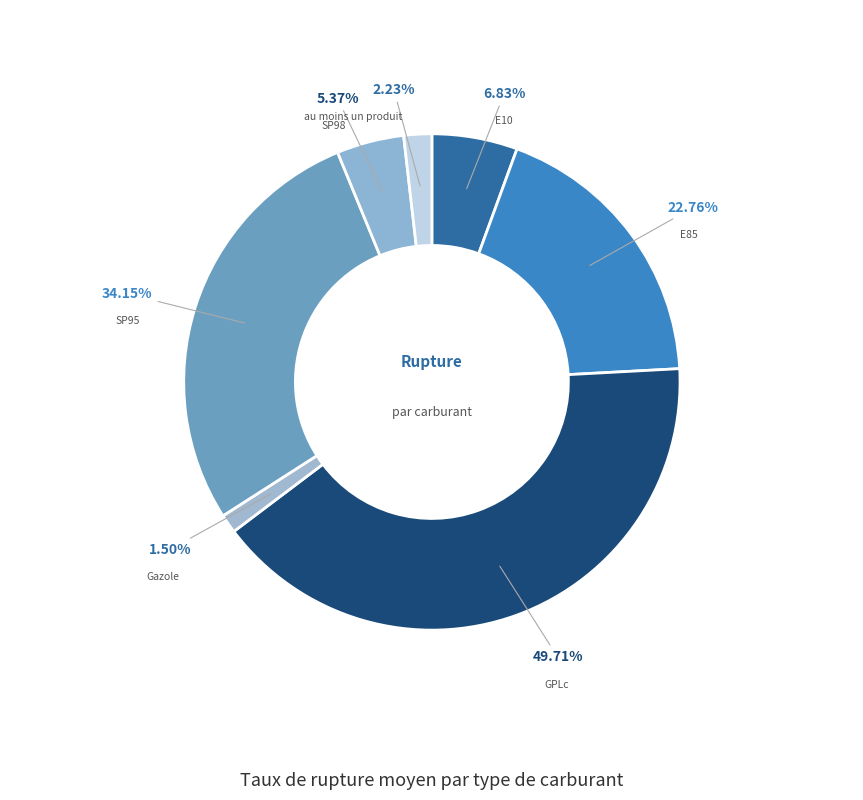

How many segments does this pie chart have?

7